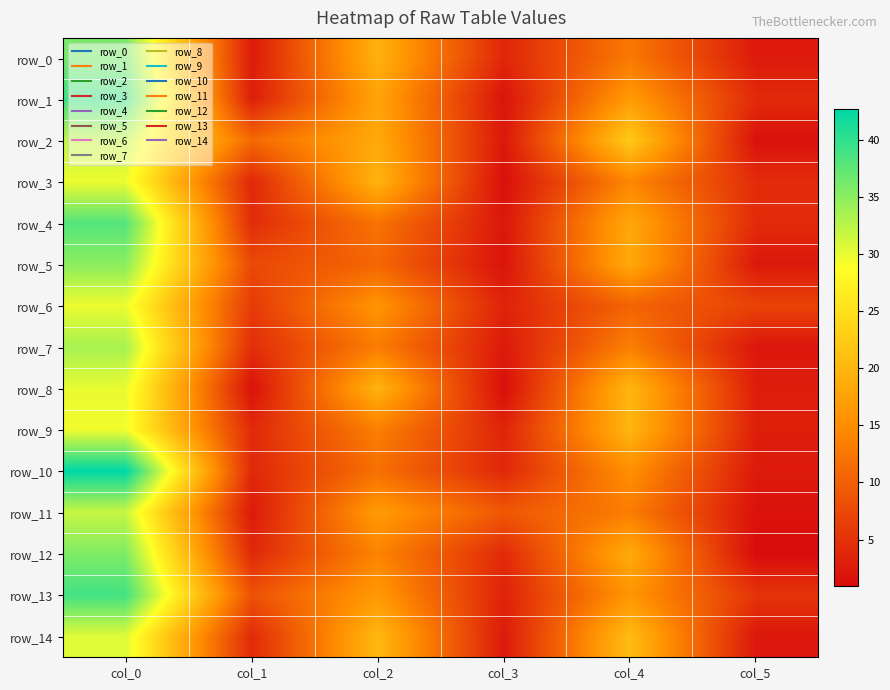

Rank the categories by row_8 value from lowest to highest.

col_3, col_1, col_5, col_2, col_4, col_0